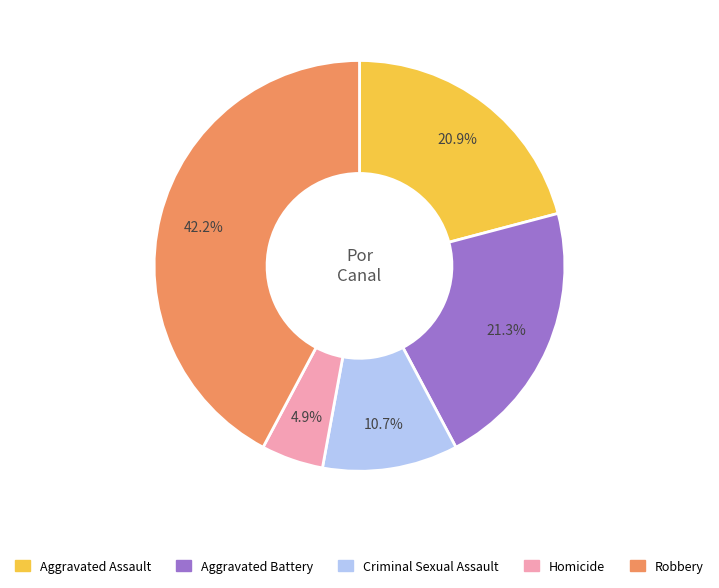

To the nearest percent, what percentage of the pie is Homicide?

5%